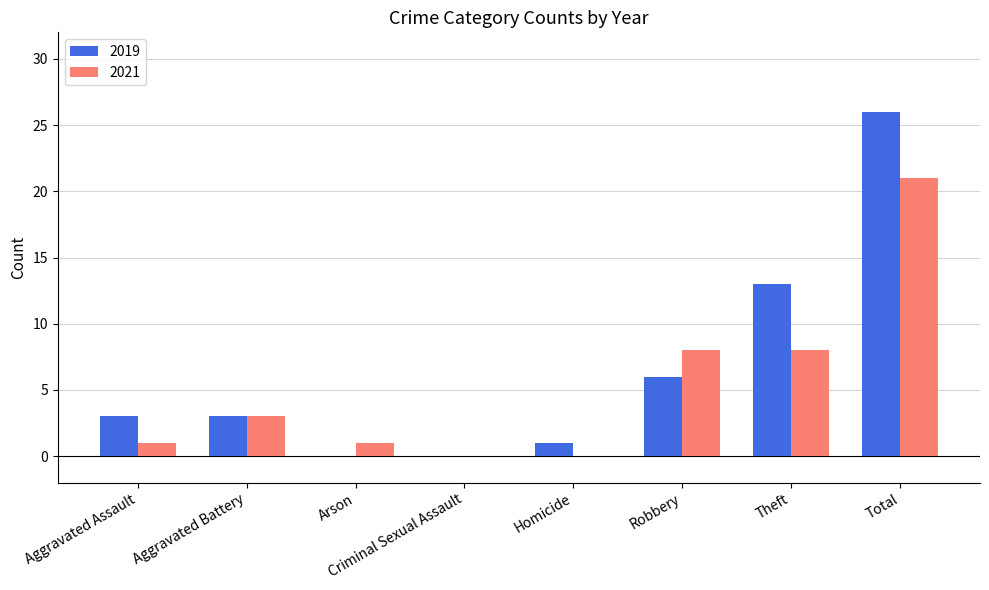

What is the average value of the 2021 series?

5